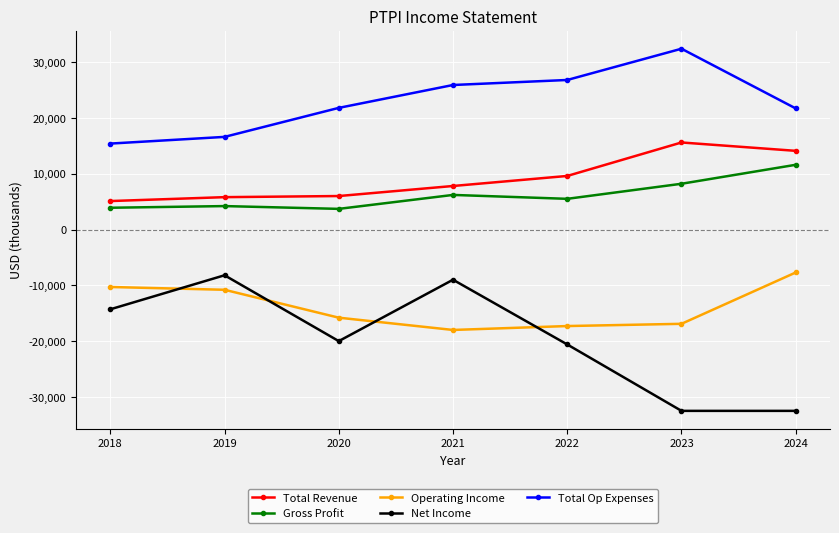

Read the Total Revenue value at 2022, to the nearest 100.

9600